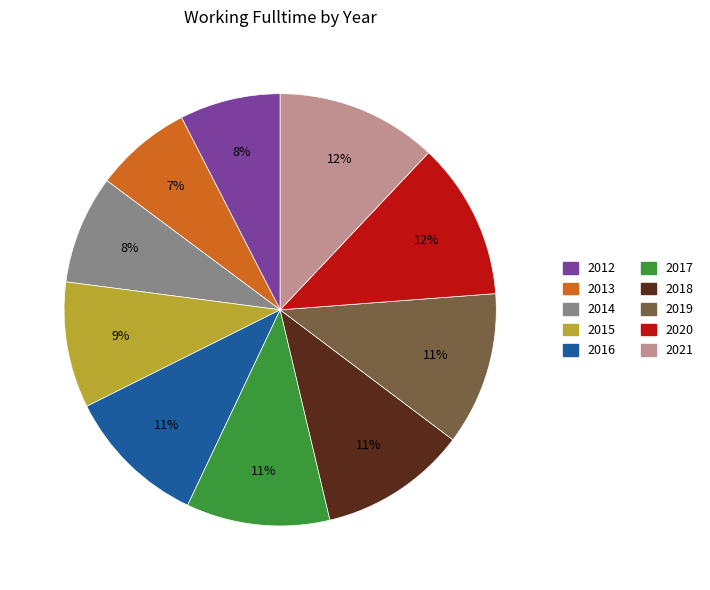

Between 2015 and 2021, which is larger?

2021